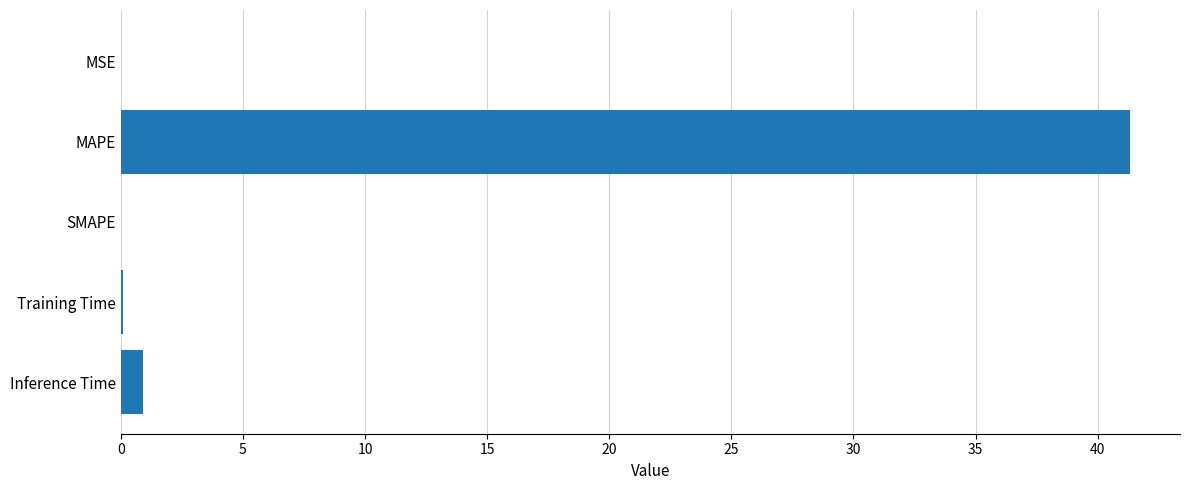

At which category does the chart reach its peak across all series?

MAPE